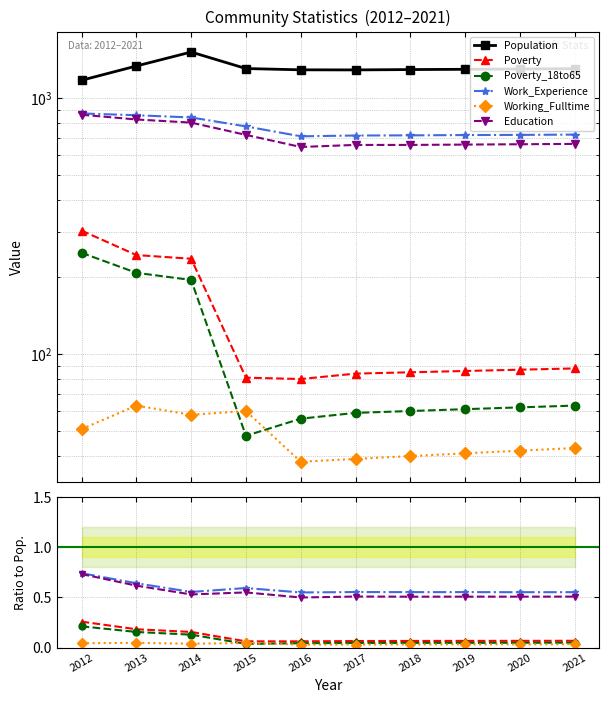

True or false: Population and Work_Experience intersect in this chart.

False